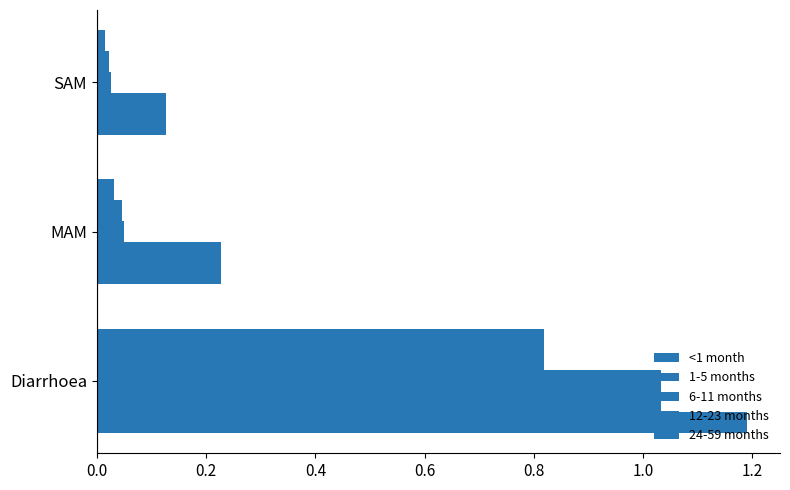

What is the greatest value displayed?

1.2